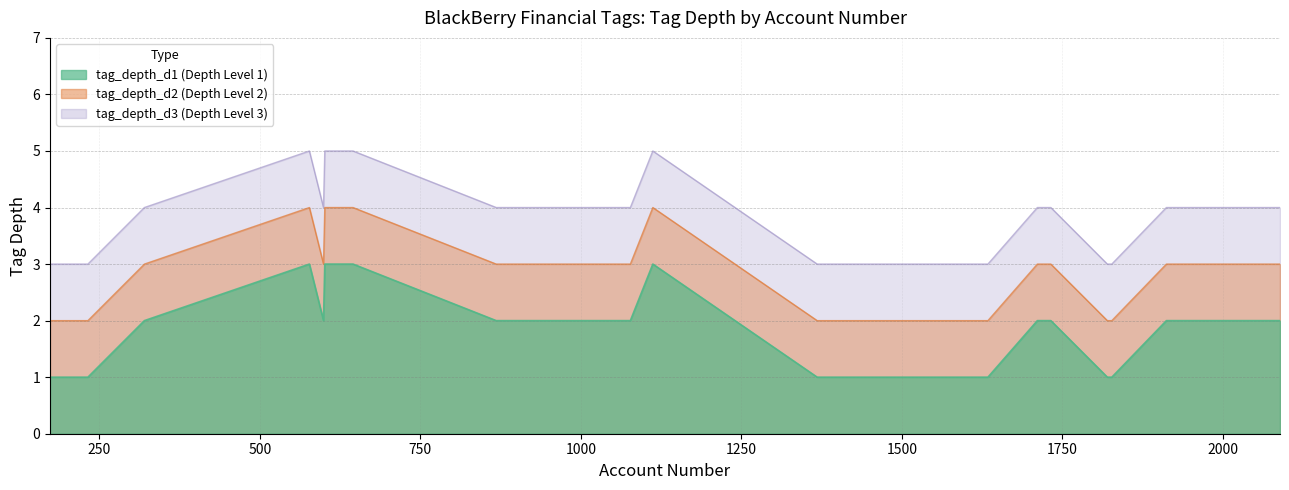

What is the total value across all series at 577?

12